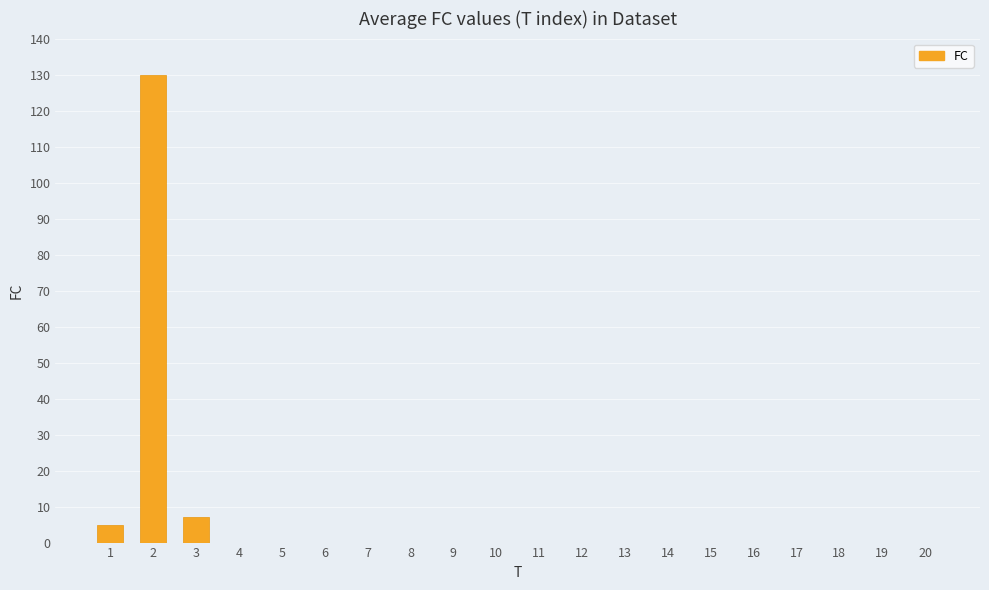

Which has a higher value, 7 or 1?

1